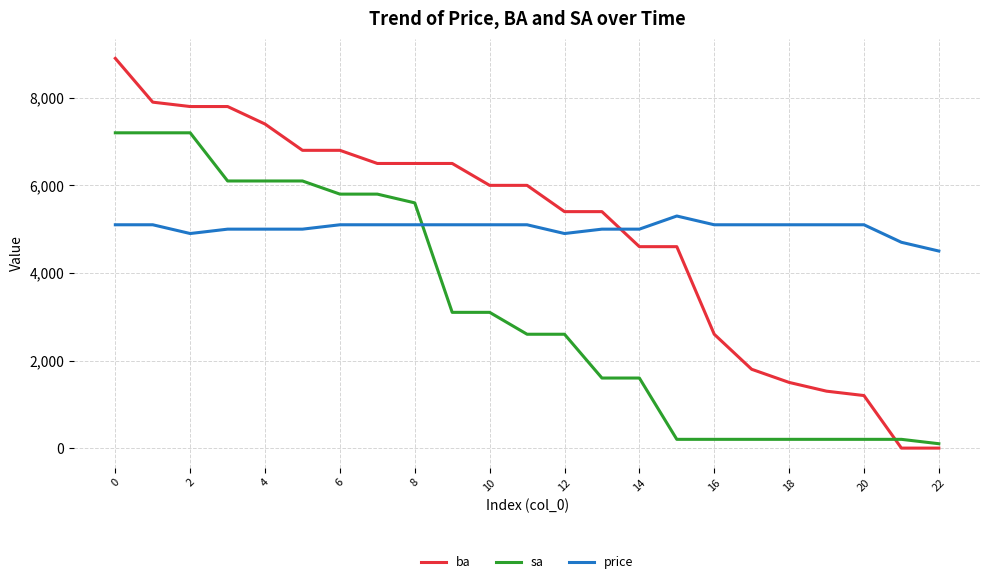

Rank the series by their maximum value, from lowest to highest.

price, sa, ba